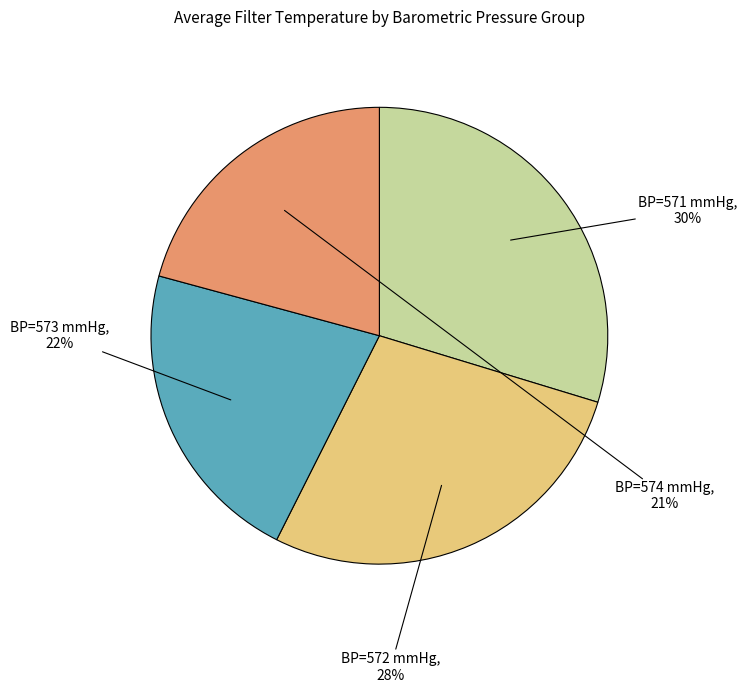

To the nearest percent, what is the average slice percentage?

25%